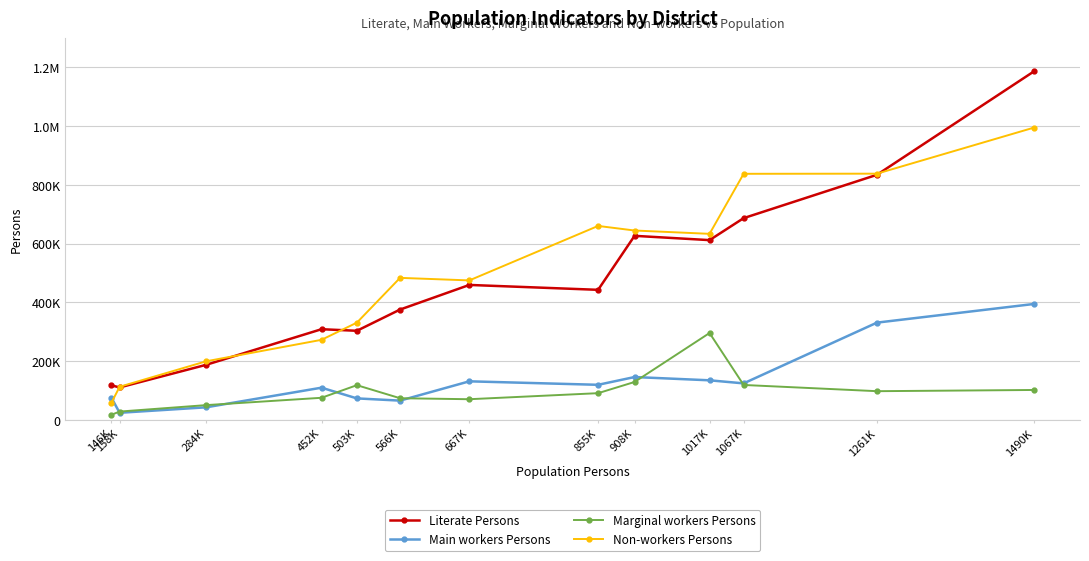

What are all the series names shown in the legend?

Literate Persons, Main workers Persons, Marginal workers Persons, Non-workers Persons